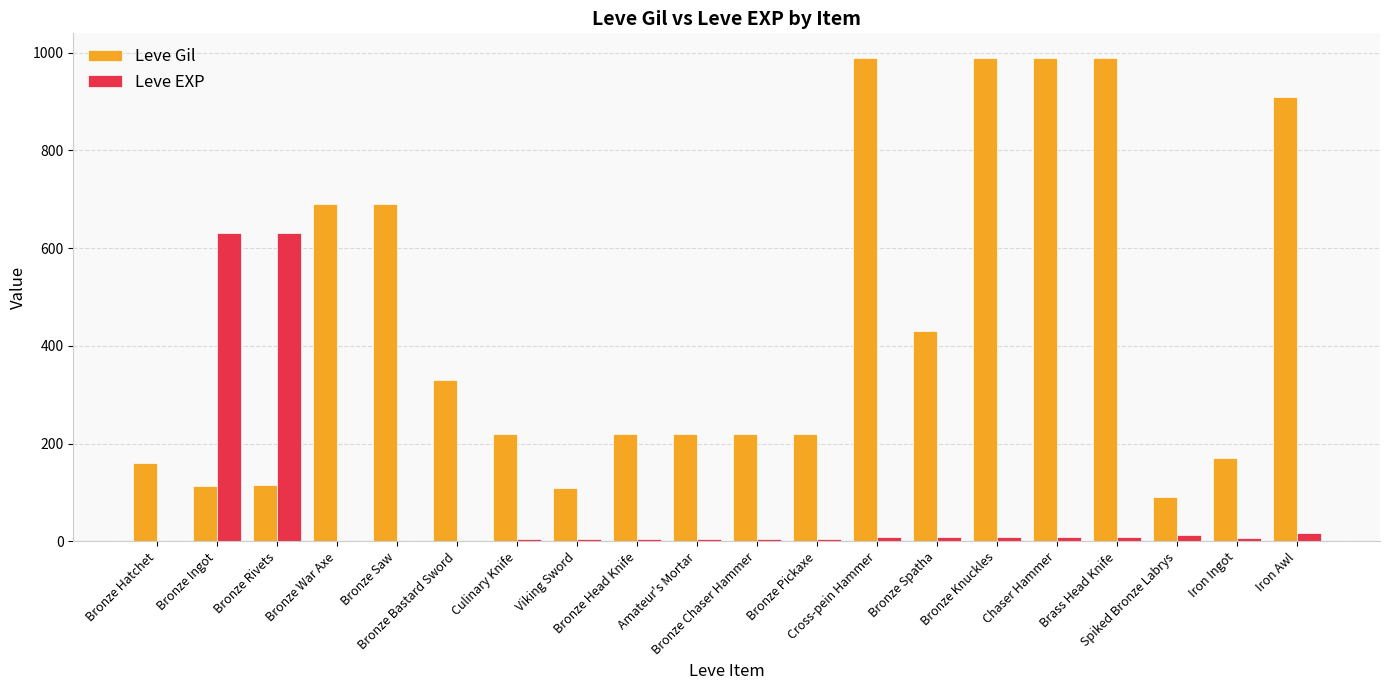

What is the sum of all Leve EXP values?

1375